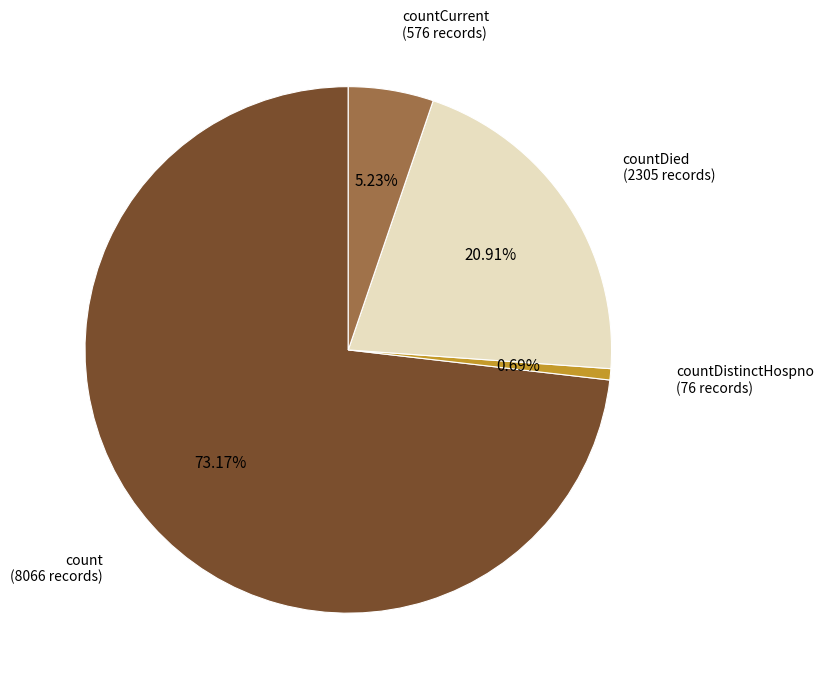

Is there any slice that represents more than half of the pie?

Yes